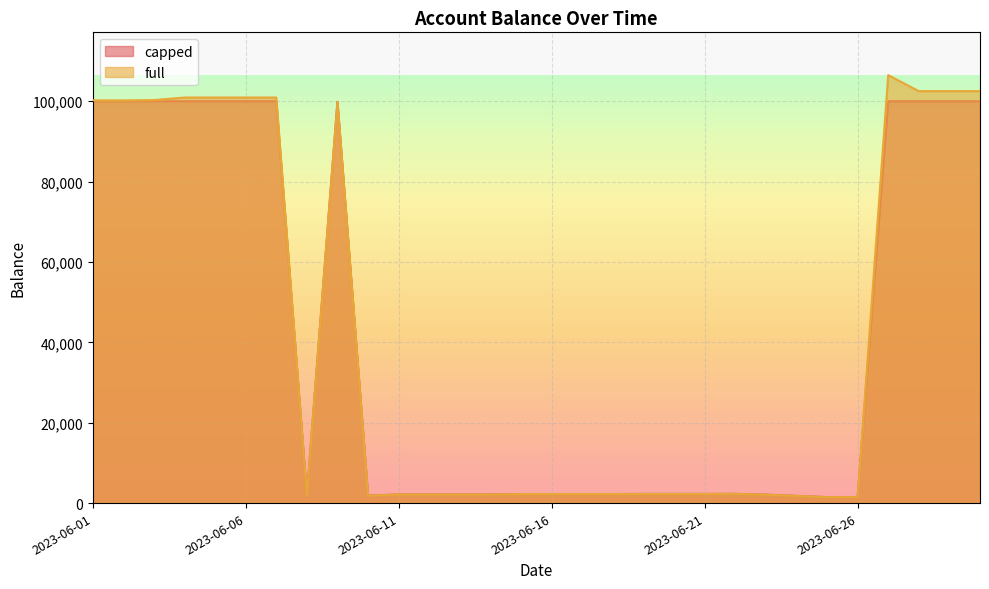

What is the value of the capped point at the 16th from the left?

2251.2